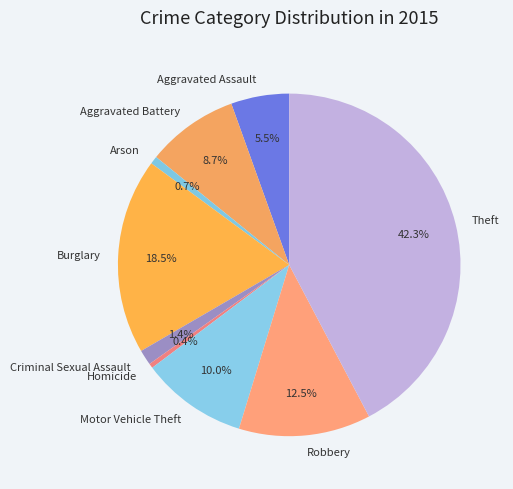

Count the number of slices in the pie.

9